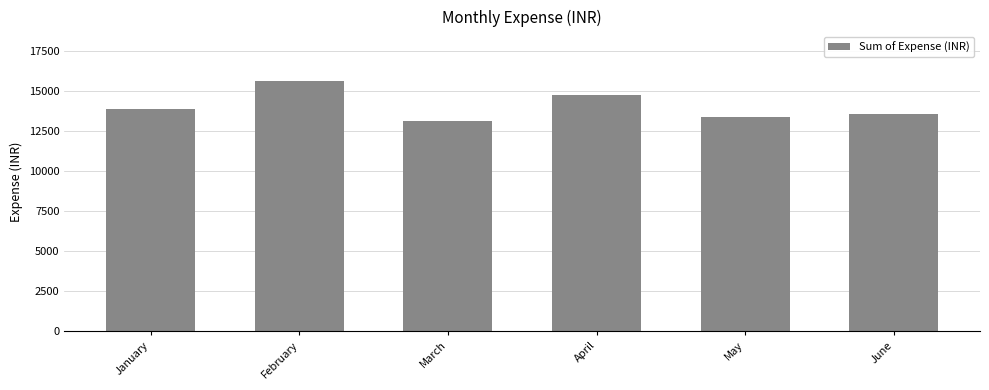

Where is the data nearest to the value 14380?

April